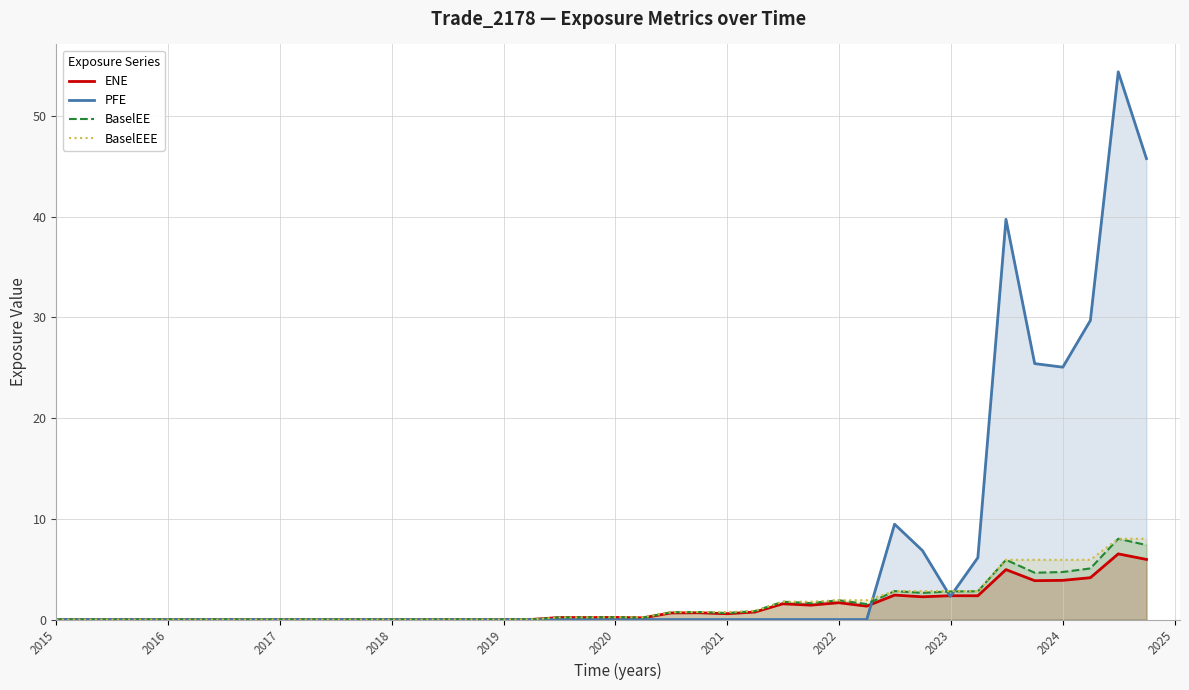

The value of BaselEEE at 2015 is 0.0. True or false?

True